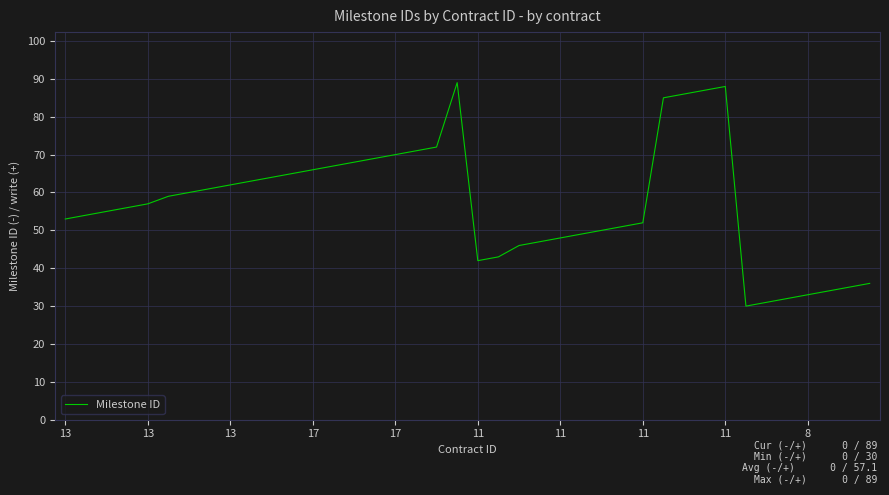

Reading left to right, transcribe all the data shown in this chart.

53	54	55	56	57	59	60	61	62	63	64	65	66	67	68	69	70	71	72	89	42	43	46	47	48	49	50	51	52	85	86	87	88	30	31	32	33	34	35	36